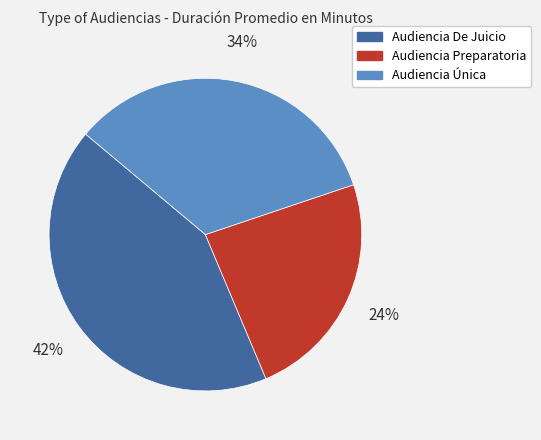

How many segments does this pie chart have?

3